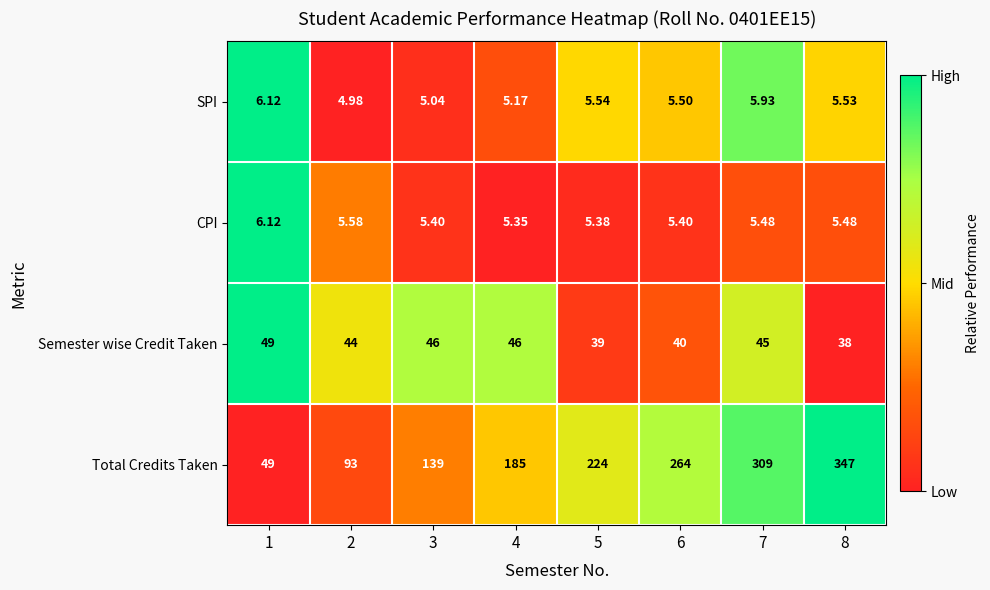

Which series has the largest range (max minus min)?

Total Credits Taken